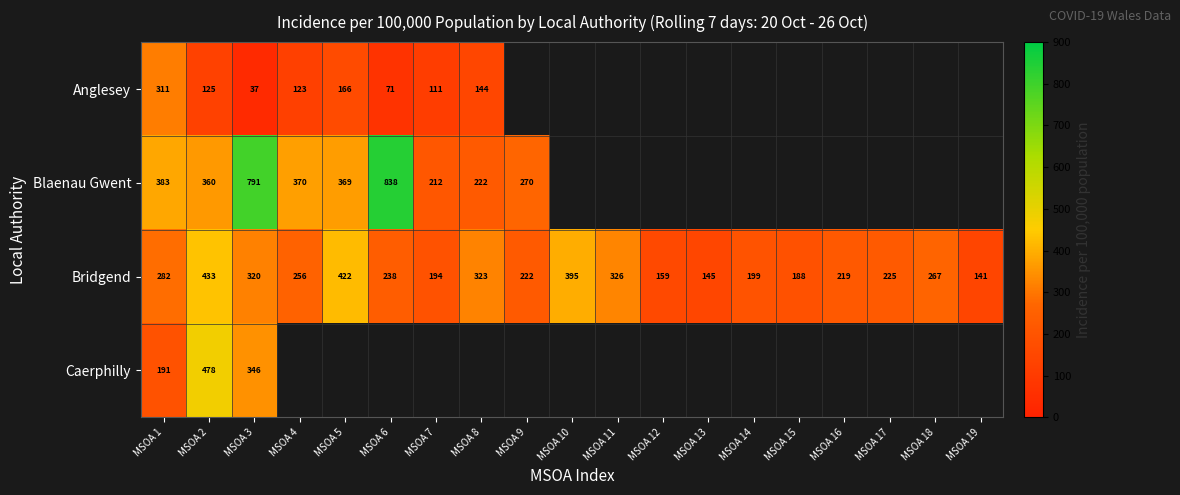

Which category has the highest value across all series?

MSOA 6